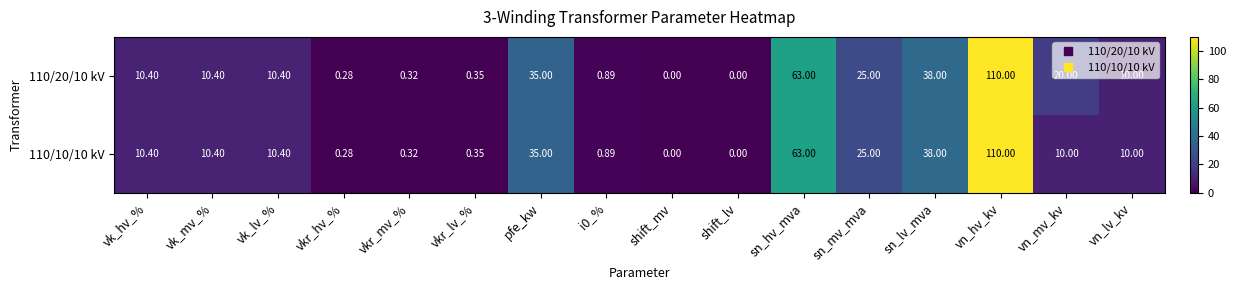

Is the value of 110/20/10 kV at sn_lv_mva greater than the value of 110/10/10 kV at vkr_mv_%?

Yes